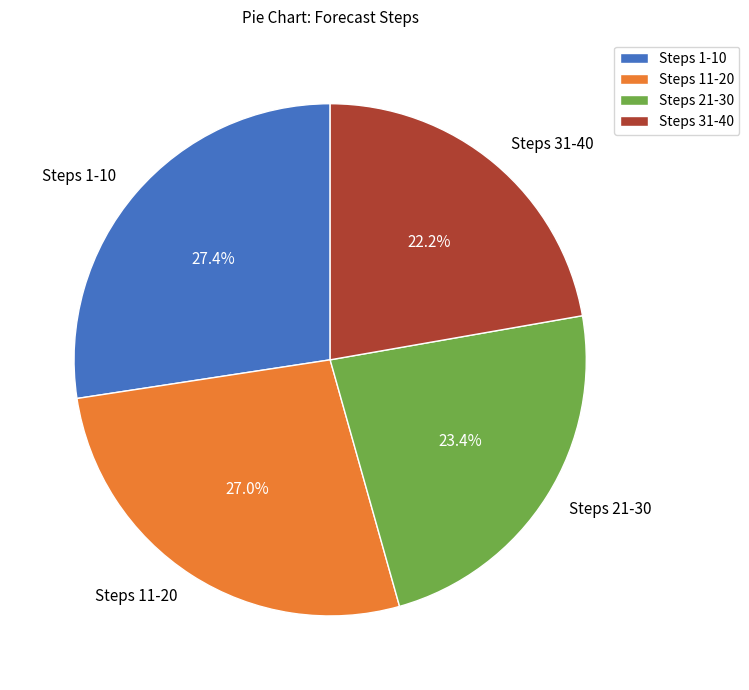

Which category has the smallest portion of the pie?

Steps 31-40